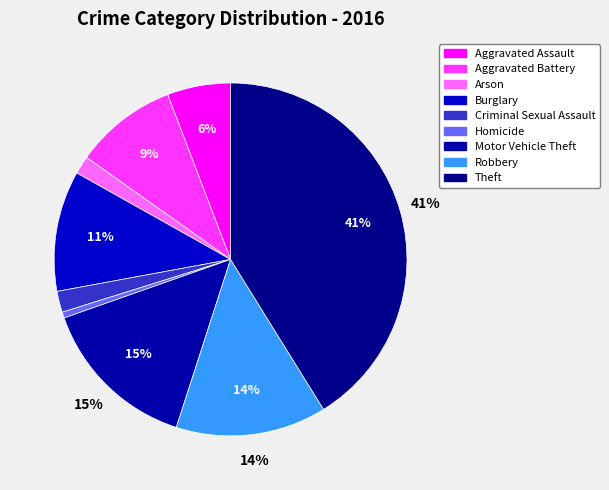

Which slice is the largest?

Theft